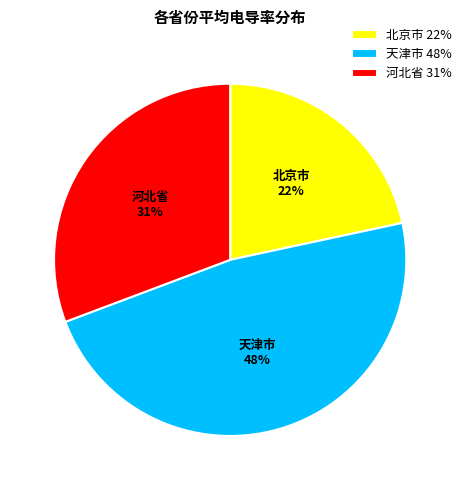

Do 河北省 and 天津市 together represent more than half of the pie?

Yes